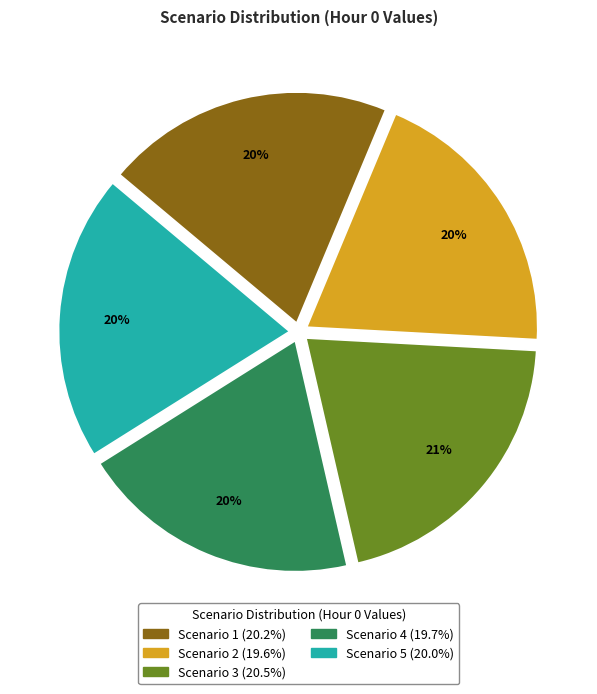

How many segments does this pie chart have?

5